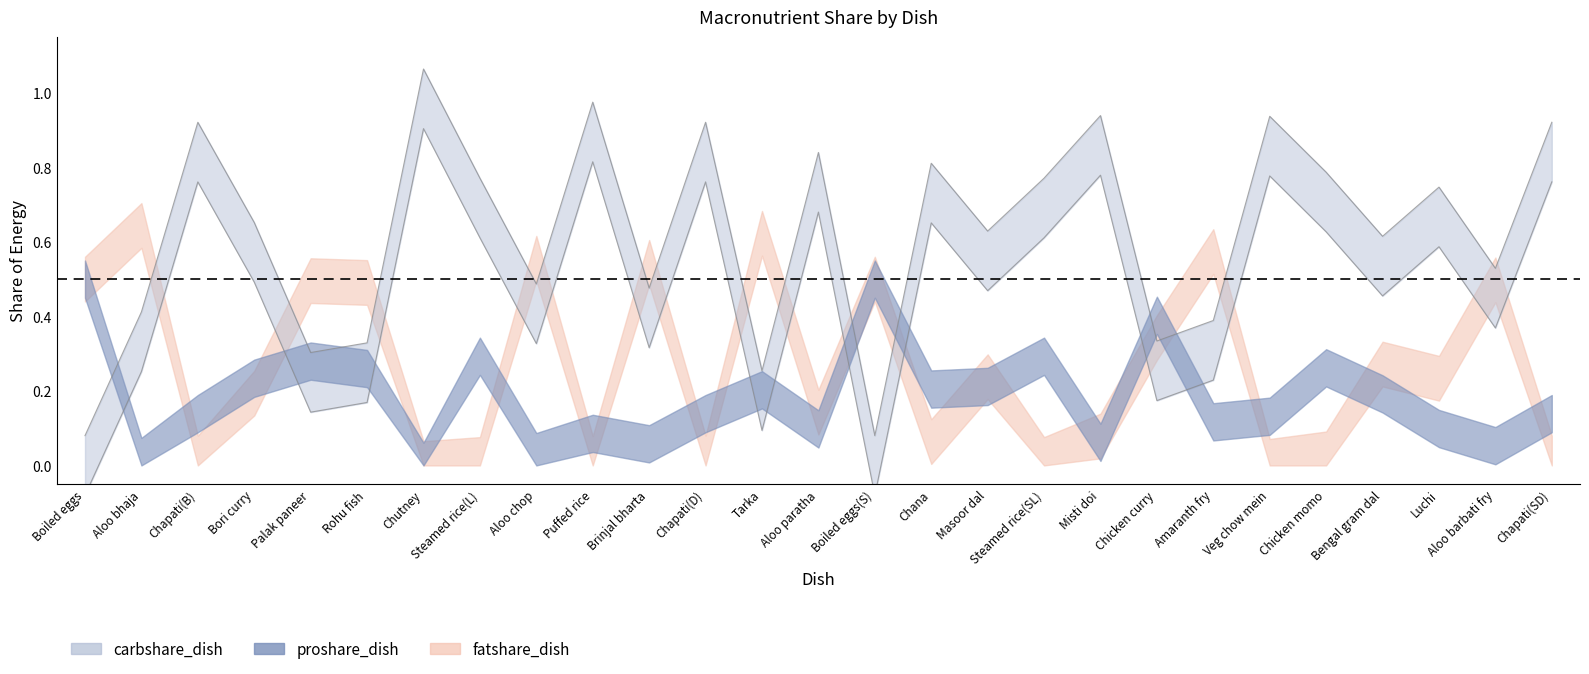

What is the total value across all series at 7?

1.0